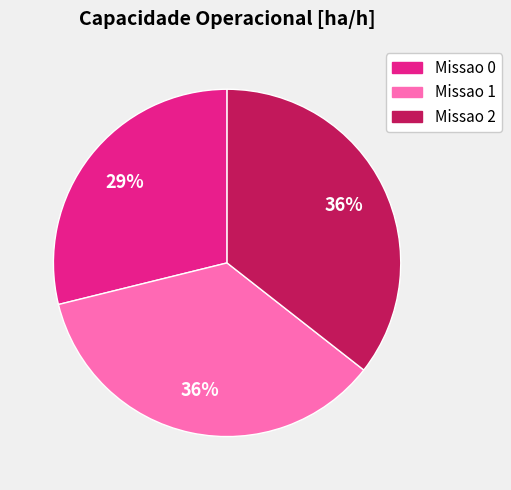

Is it true that Missao 2 is 24% of the pie?

False